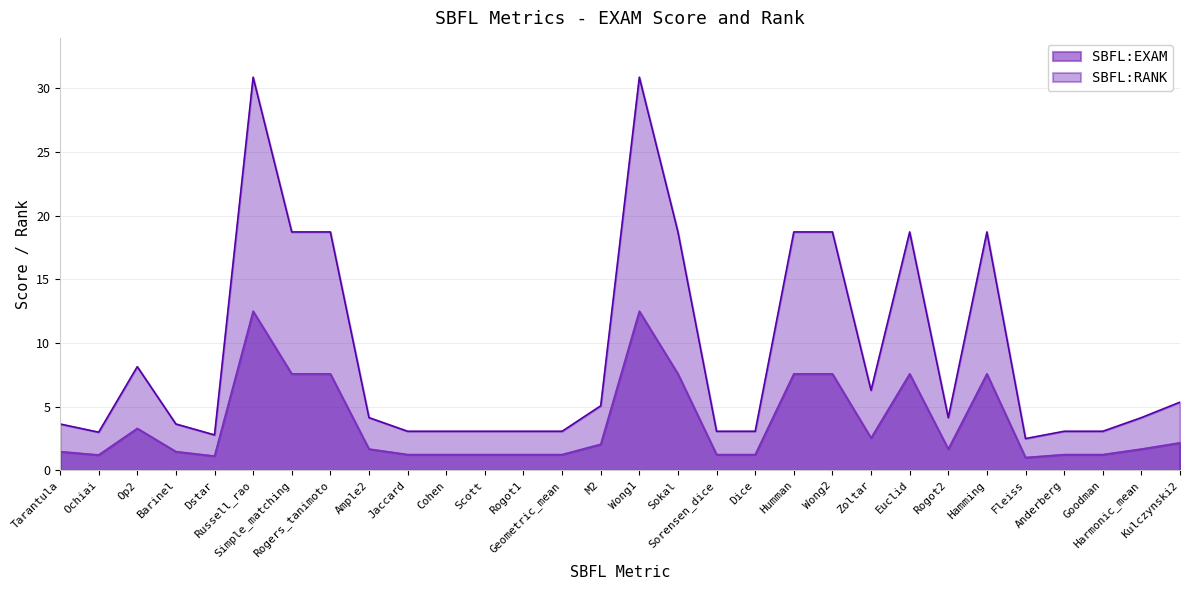

At how many categories does at least one series exceed 30?

2